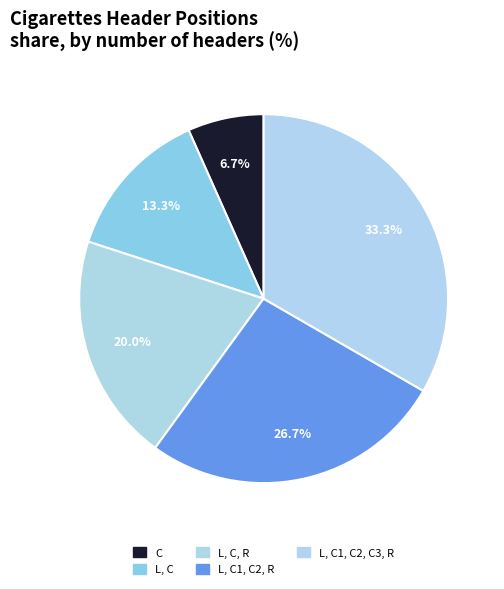

Rank the categories by value from highest to lowest.

L, C1, C2, C3, R, L, C1, C2, R, L, C, R, L, C, C